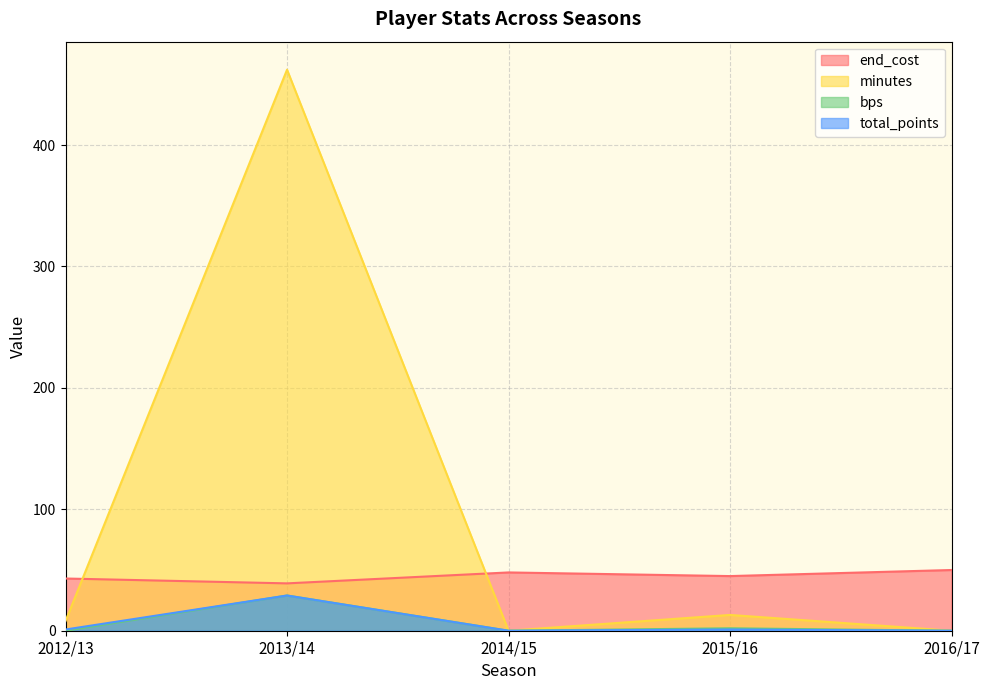

What is the label of the 4th point from the left?

2015/16